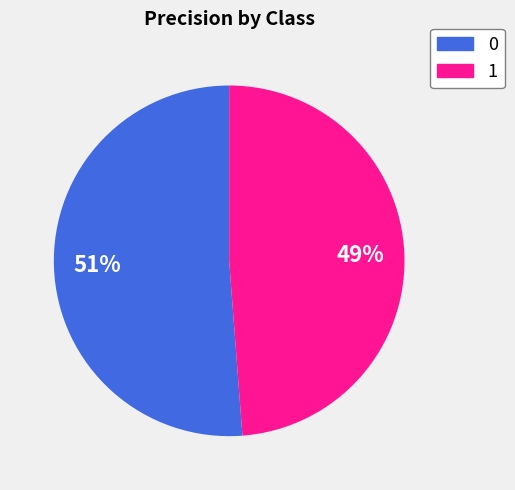

How many segments does this pie chart have?

2